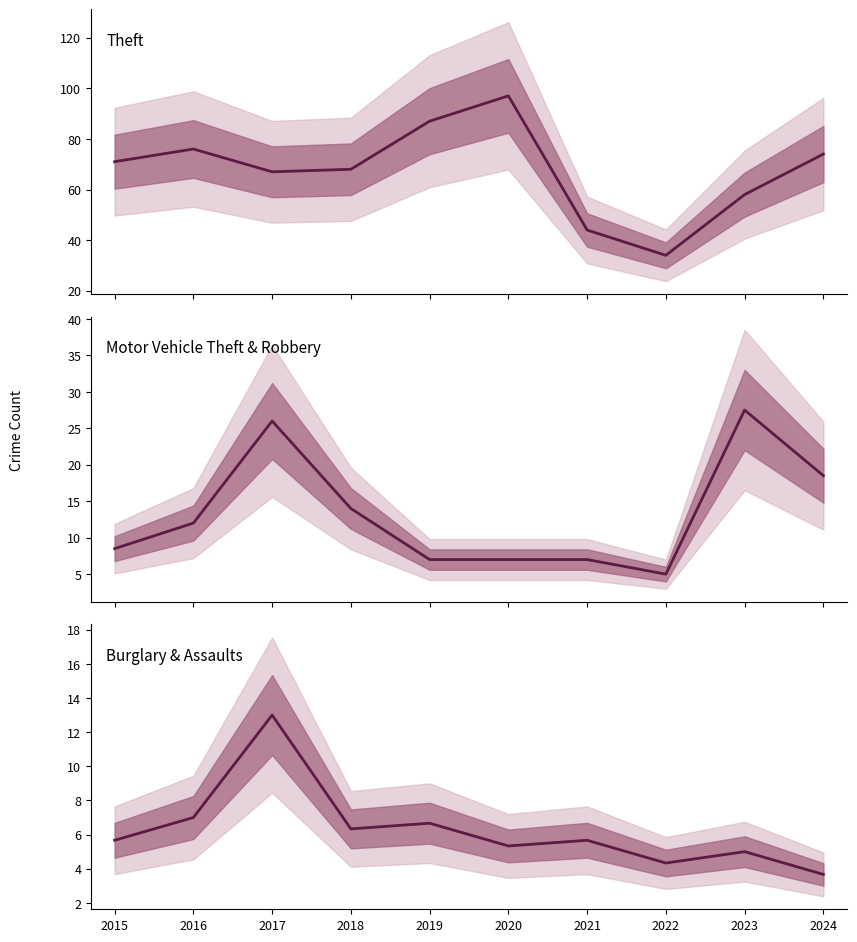

True or false: Burglary & Assaults and Theft cross at least once.

False